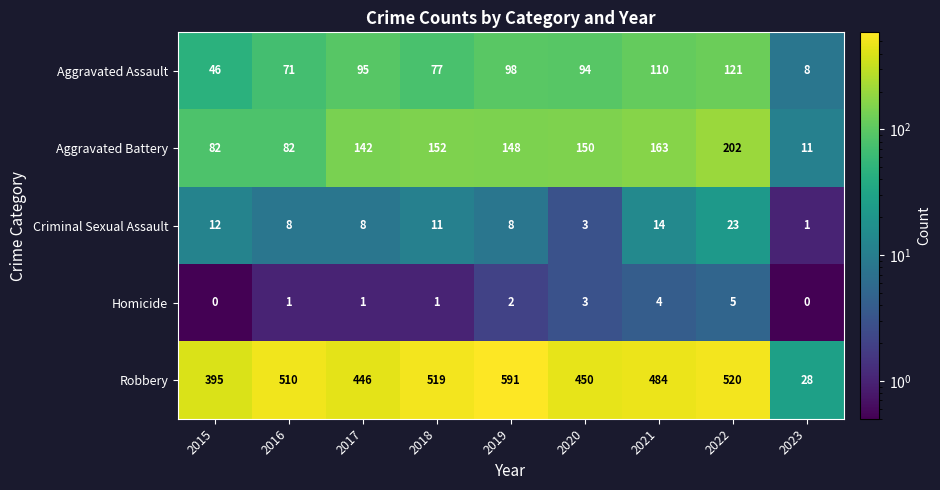

The Aggravated Assault series shows 95 at 2017. True or false?

True